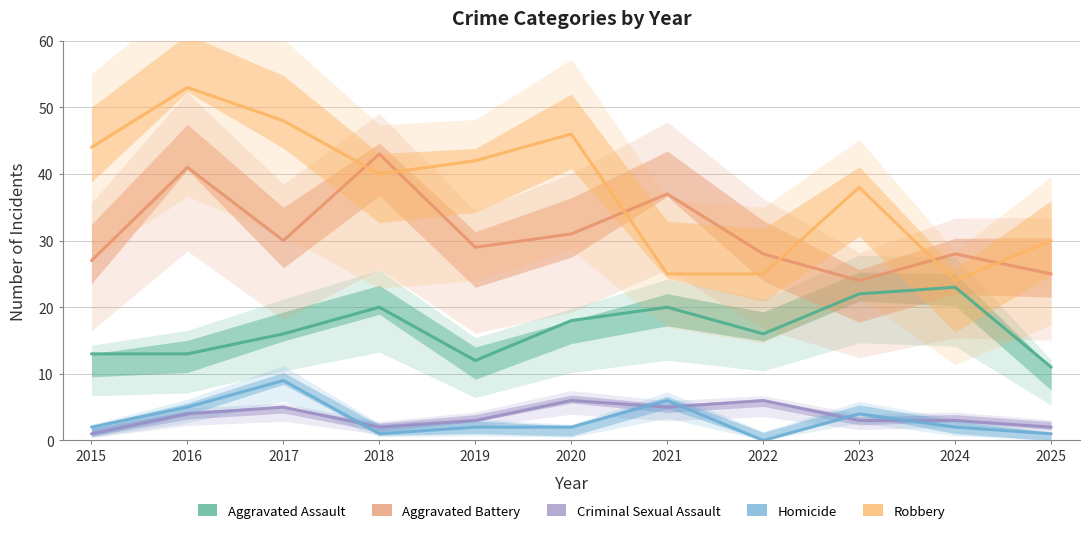

True or false: Robbery and Aggravated Battery intersect in this chart.

True